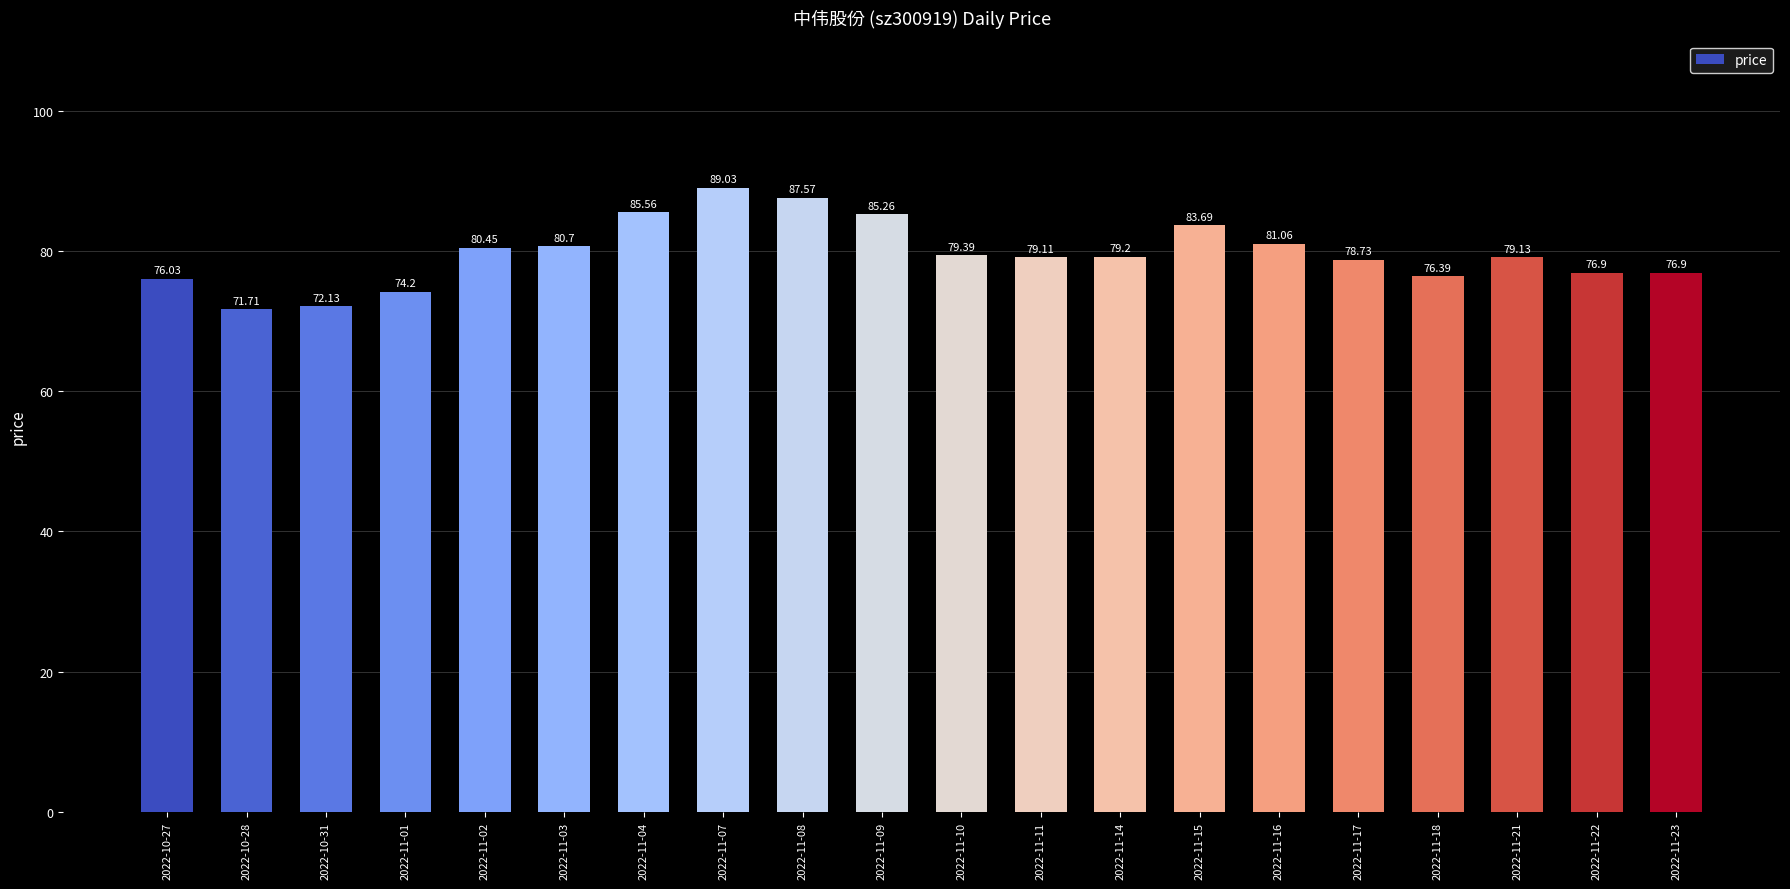

Is it true that the value at 2022-11-11 is 17.8?

False